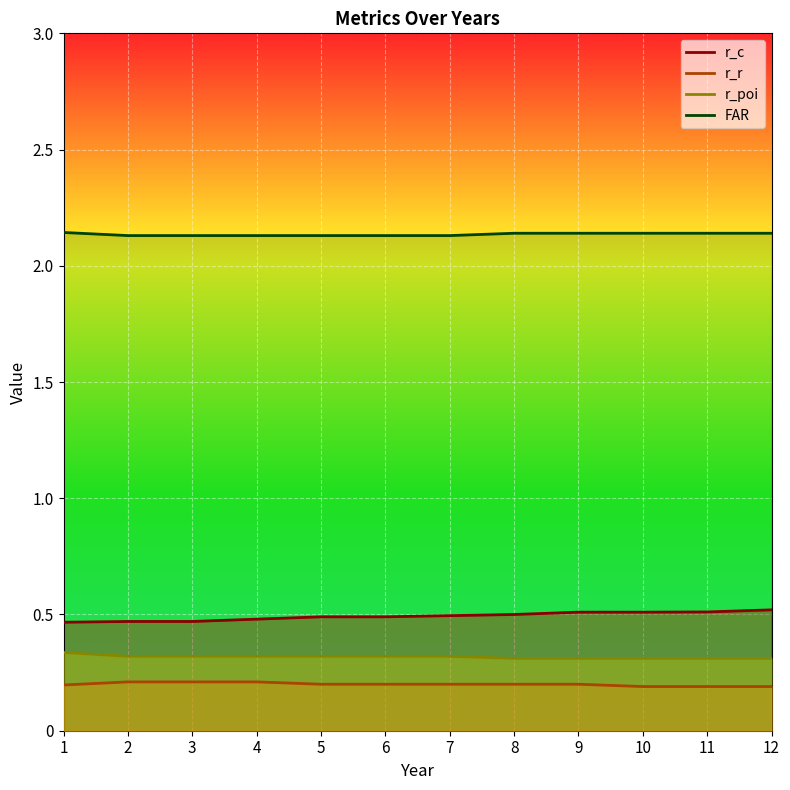

At which label does r_r reach its minimum?

Year 10